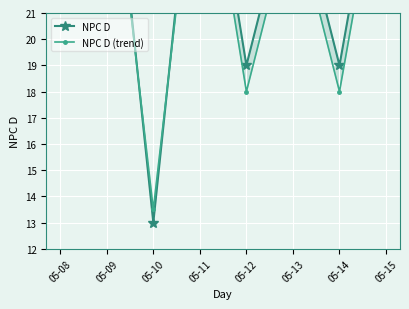

Which label corresponds to the largest value in the chart?

05-08